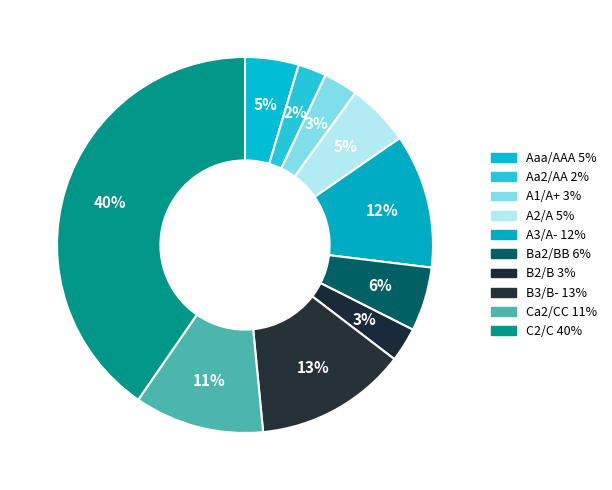

True or false: Ba2/BB accounts for 11% of the total.

False